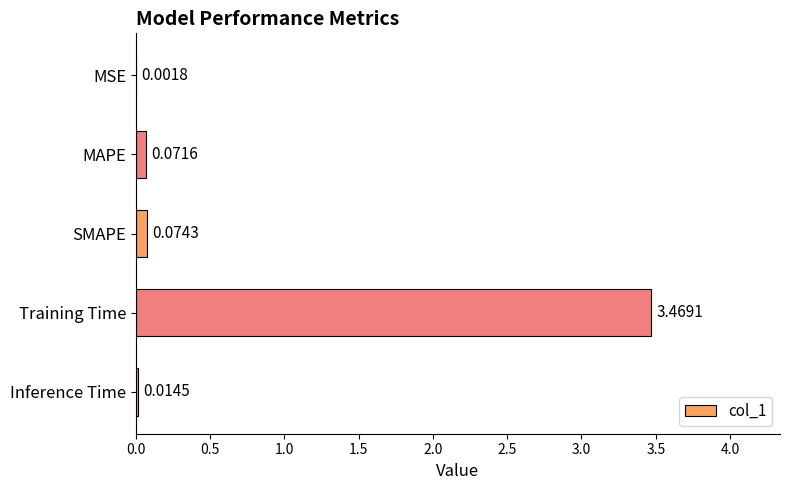

Are the bars grouped side by side (vs. stacked)?

No